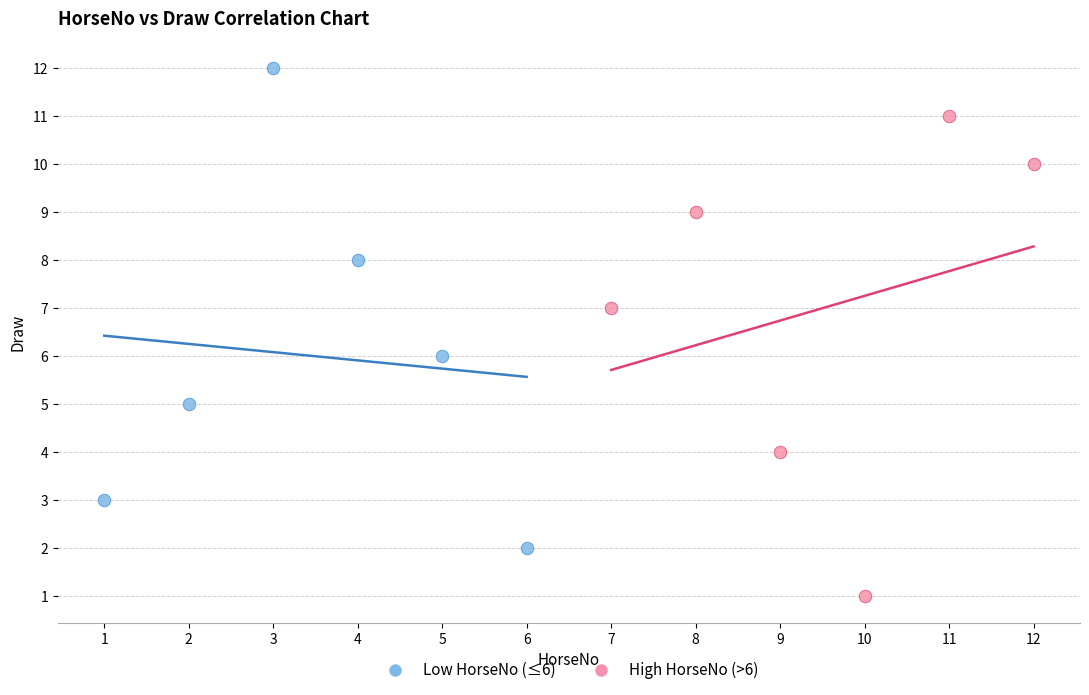

What are all the series names shown in the legend?

Low HorseNo (≤6), High HorseNo (>6)